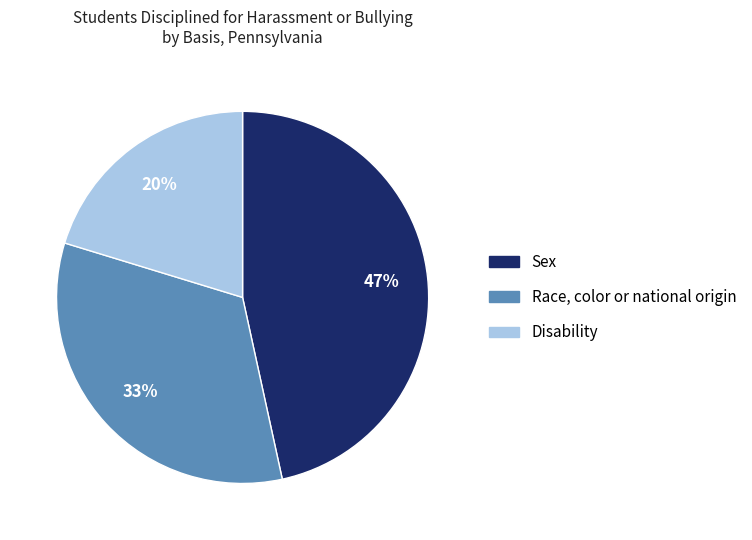

Is there any slice that represents more than half of the pie?

No